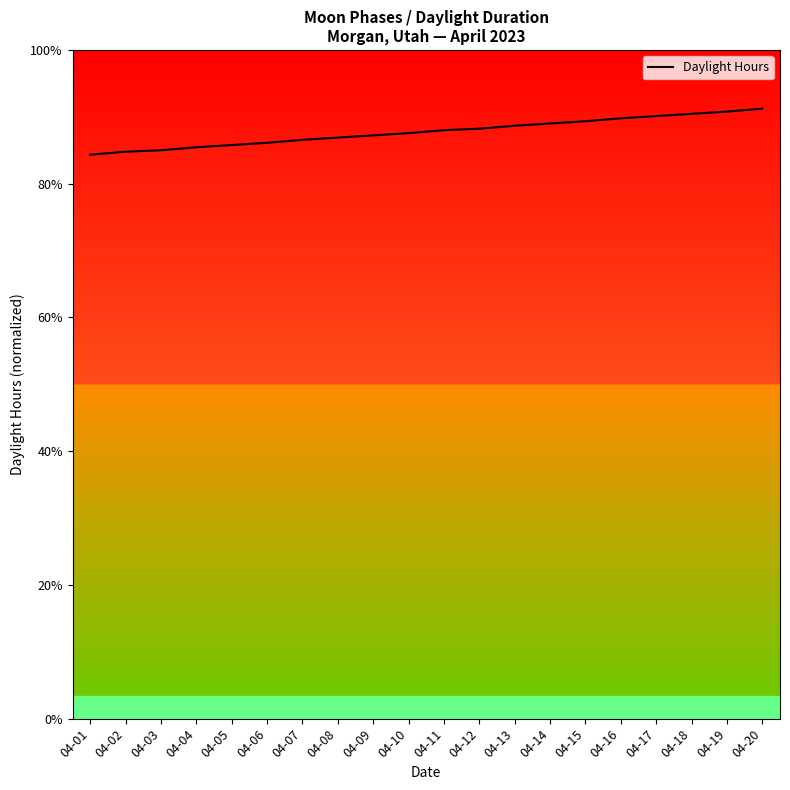

At which label does the data first exceed 13?

04-08